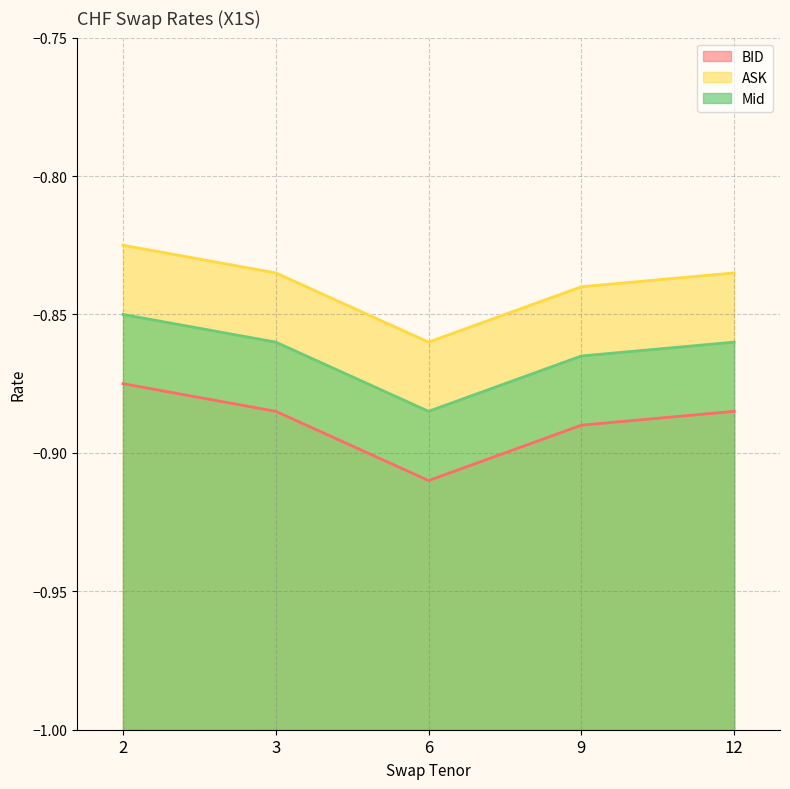

Which series has the widest spread of values?

BID